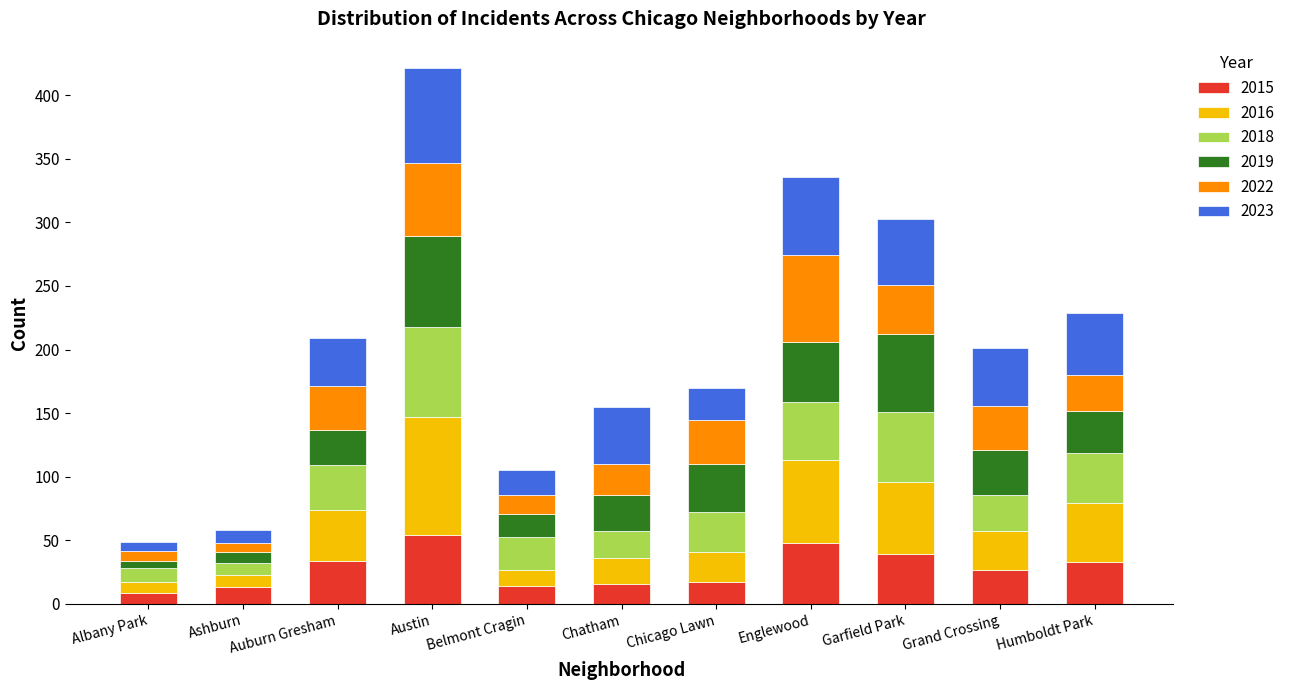

At which category is the sum across all series the highest?

Austin